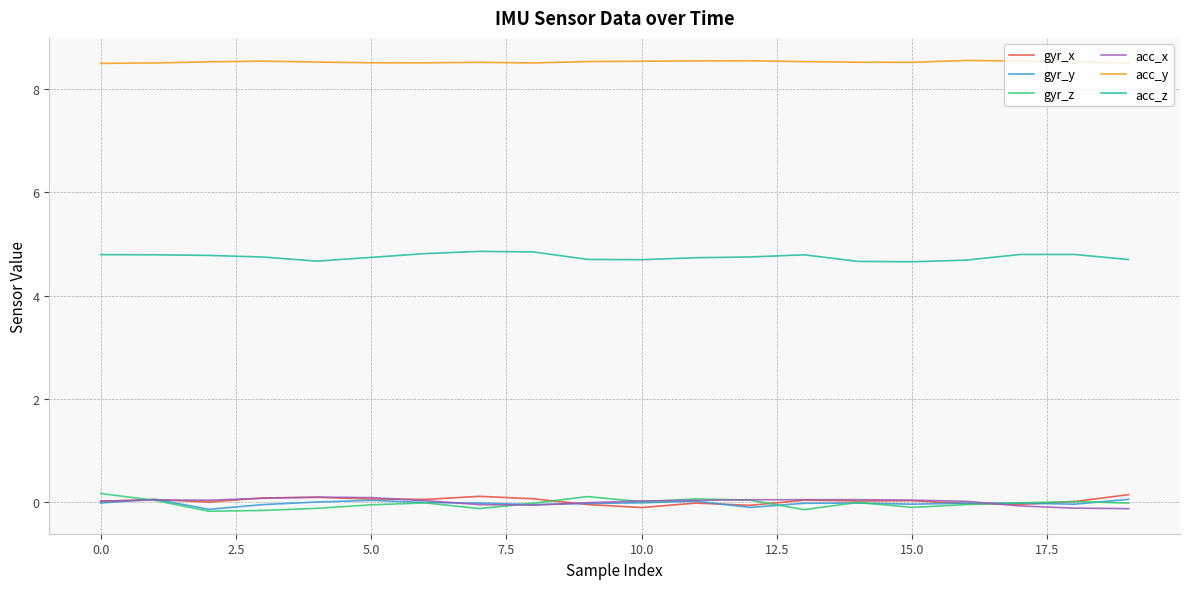

In gyr_x, how many points are lower than both neighbors (excluding endpoints)?

6